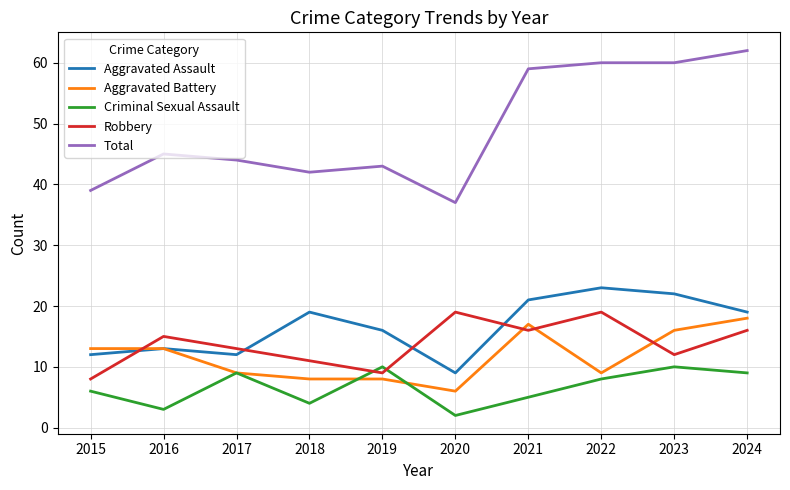

Count the number of categories in the chart.

10